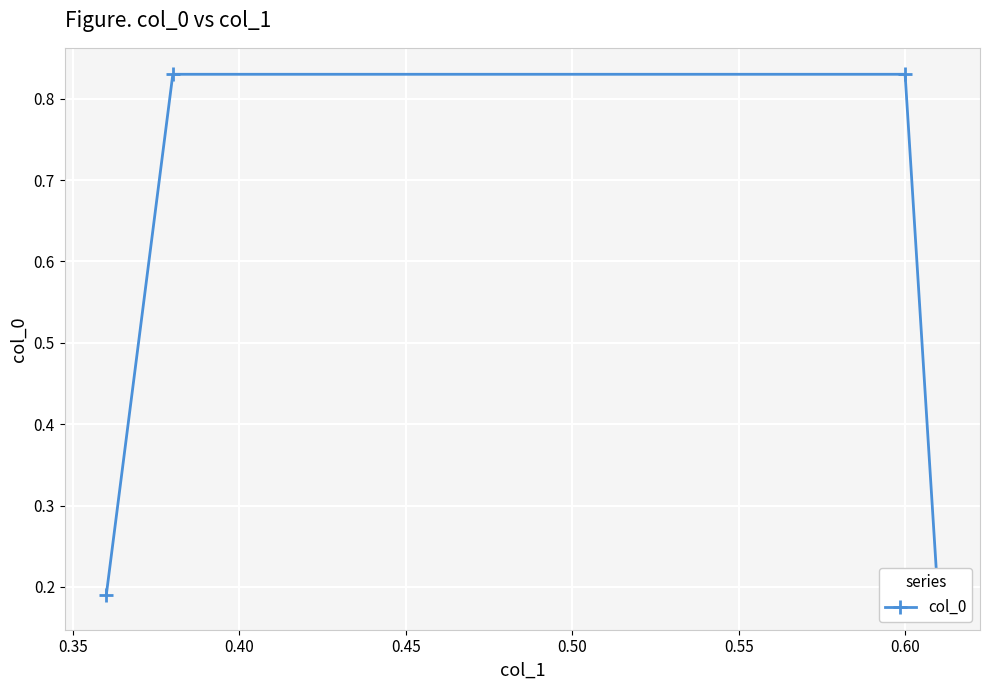

Reading left to right, what are all the values shown in this chart?

0.2	0.8	0.8	0.2